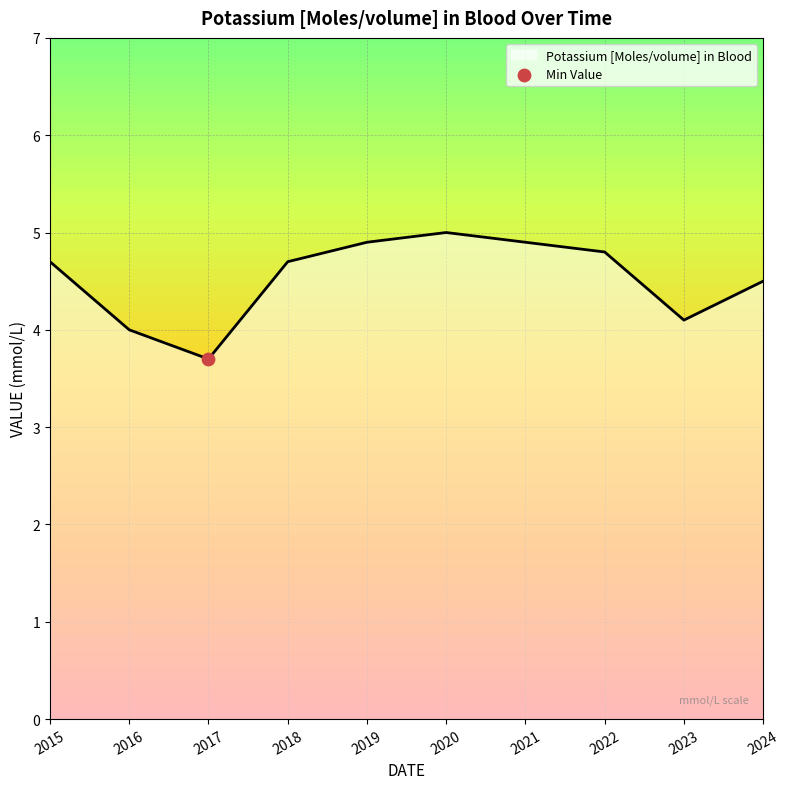

What is the change in value from 2020 to 2022?

-0.2